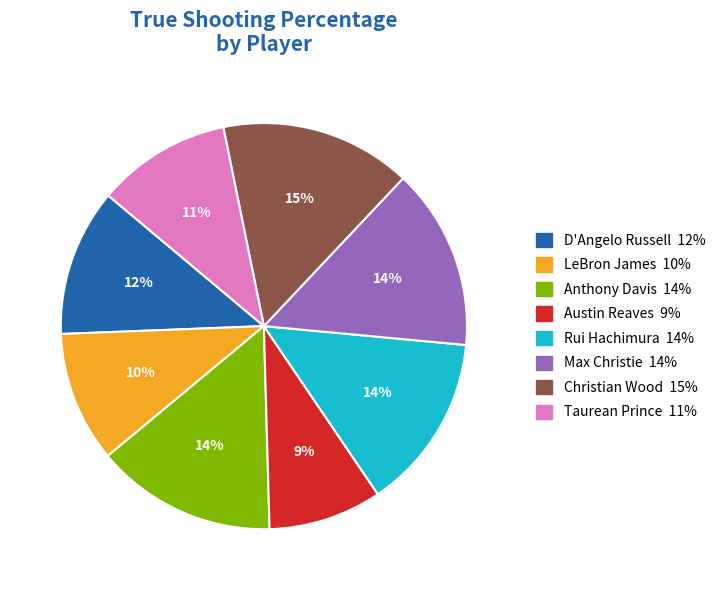

The D'Angelo Russell slice represents 12% of the pie. True or false?

True